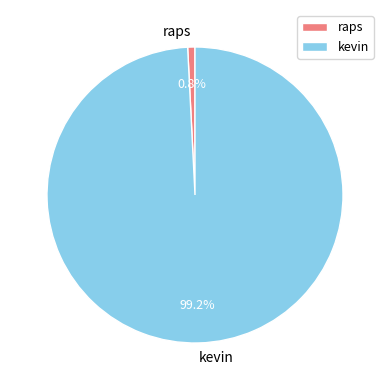

How many segments does this pie chart have?

2